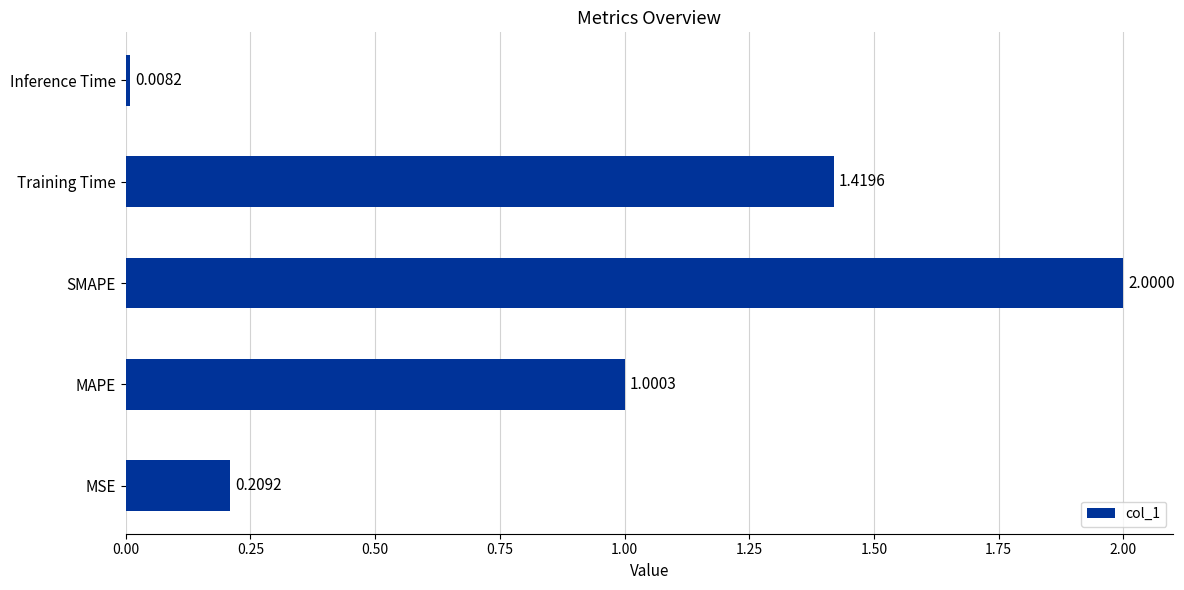

What is the average value?

0.9